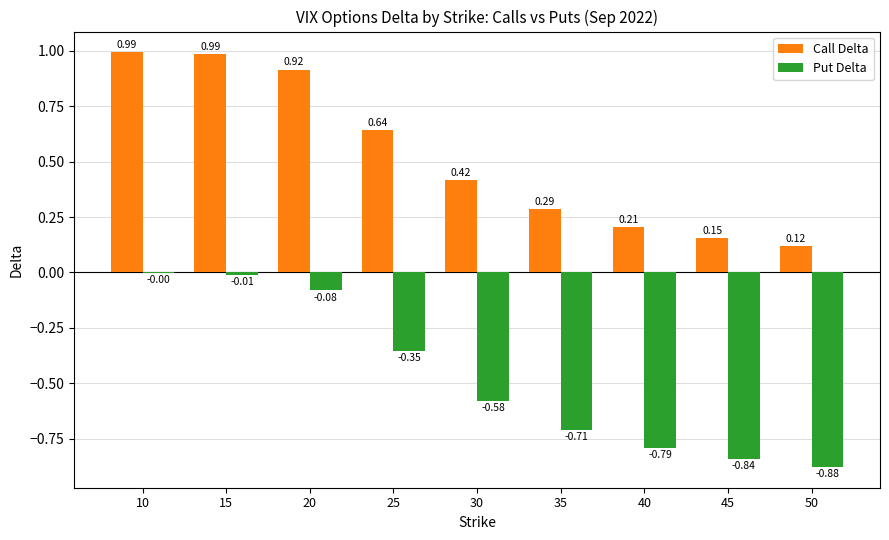

Which series changed the most between 25 and 35?

Put Delta